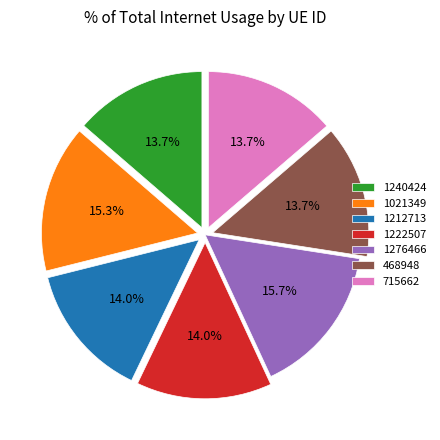

Does 1276466 account for over 50% of the chart?

No